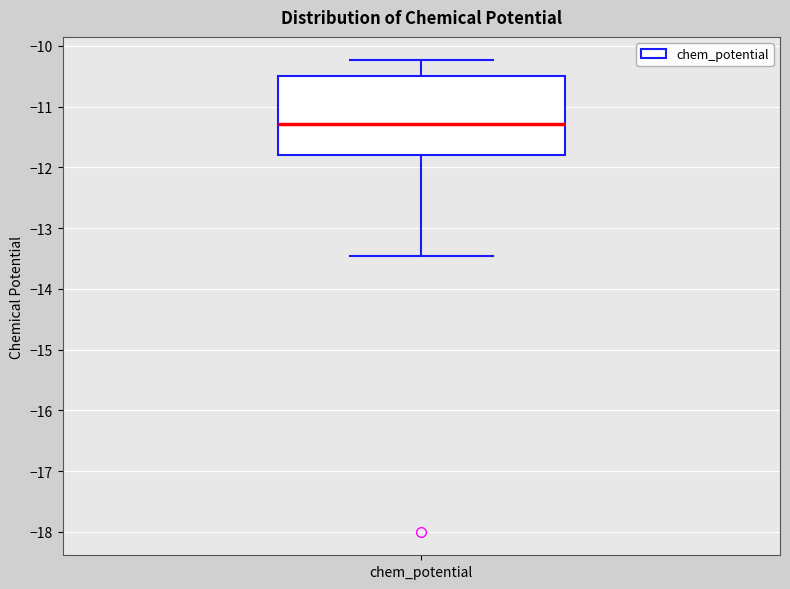

Read this box plot against the y-axis: the position of the median line, the range covered by the box, and the ends of both whiskers. The values are not printed on the chart, so give them approximately, as read against the axis.

median -11.3, box -11.8 to -10.5, whiskers -13.5 to -10.2